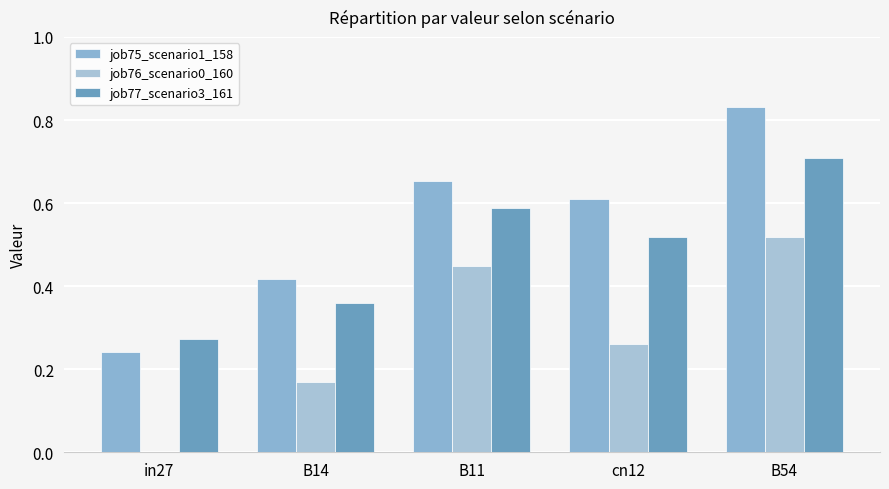

At which label does job77_scenario3_161 reach its minimum?

in27